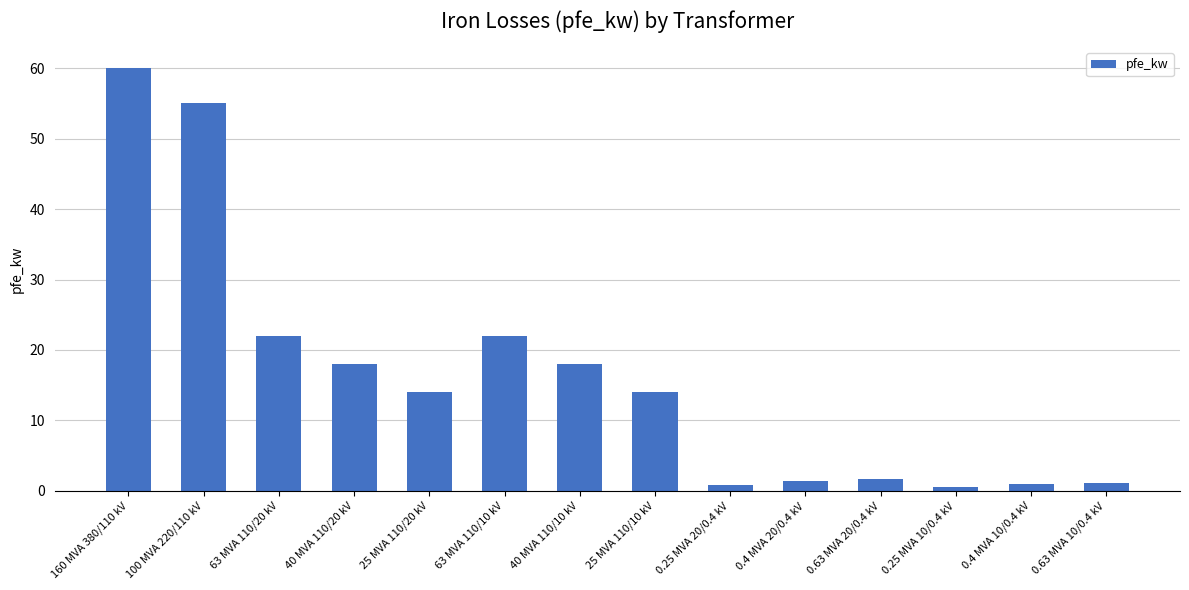

What is the label of the 1st bar from the left?

160 MVA 380/110 kV